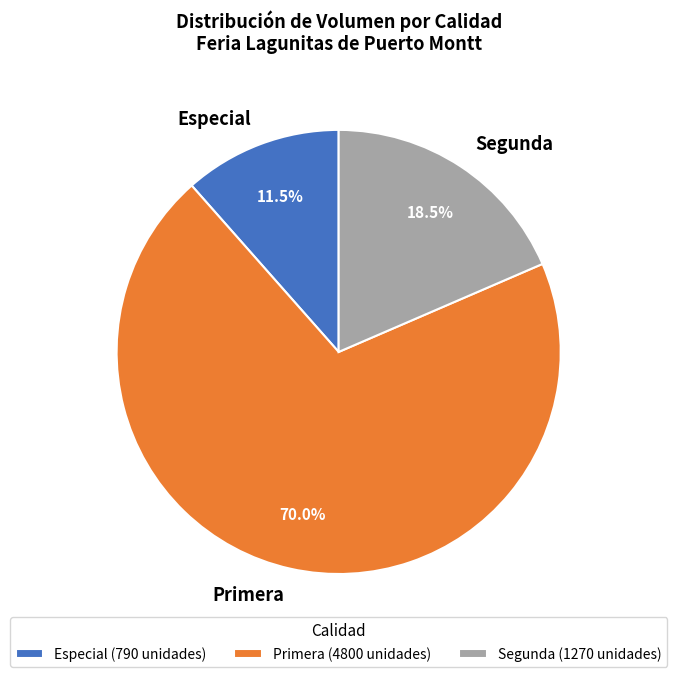

Does any single category account for the majority?

Yes